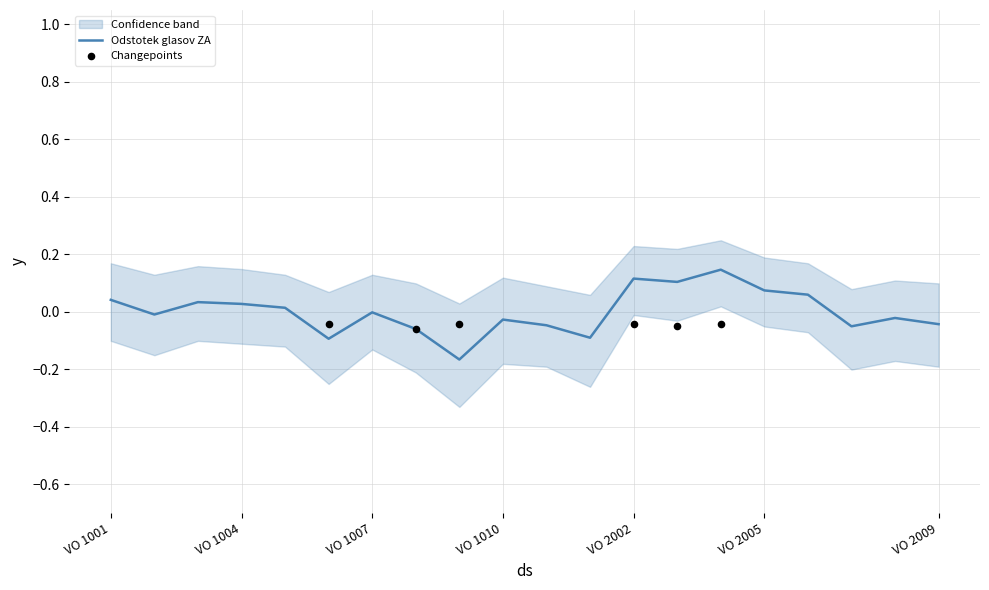

Between VO 1010 and VO 2003, which is larger?

VO 2003